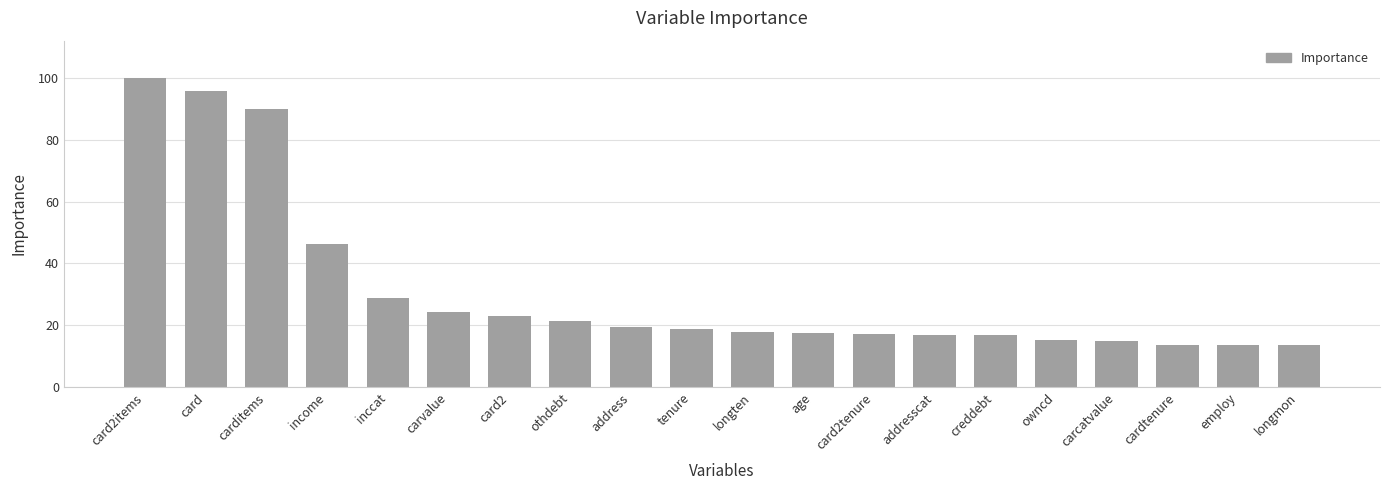

Are the bars grouped side by side (vs. stacked)?

No